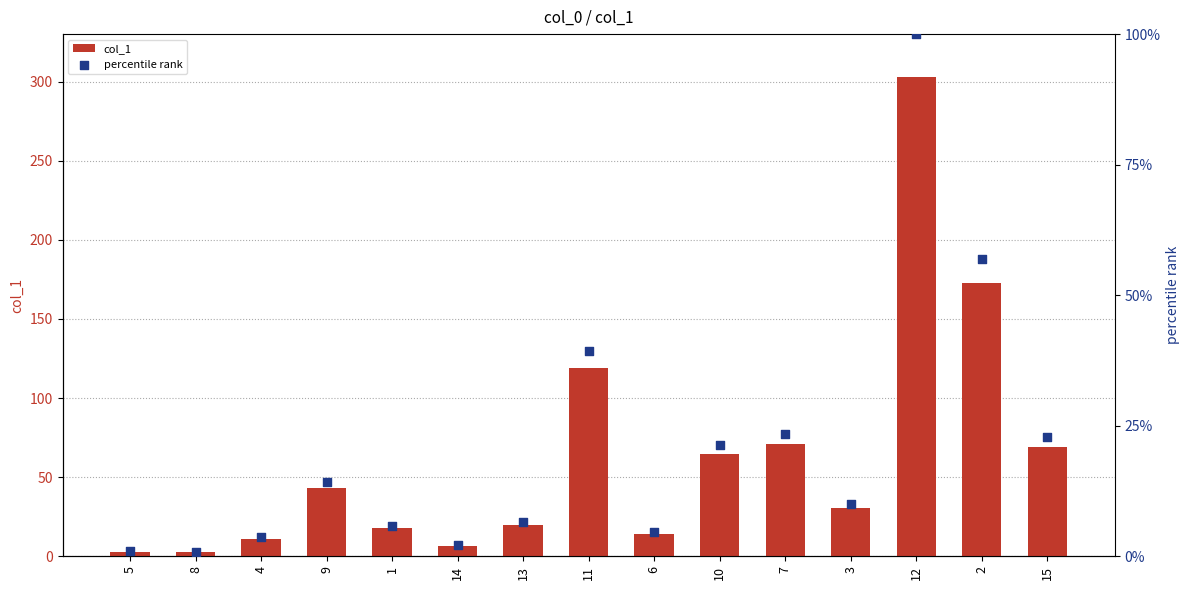

Is the value of percentile rank at 8 greater than the value of col_1 at 4?

No